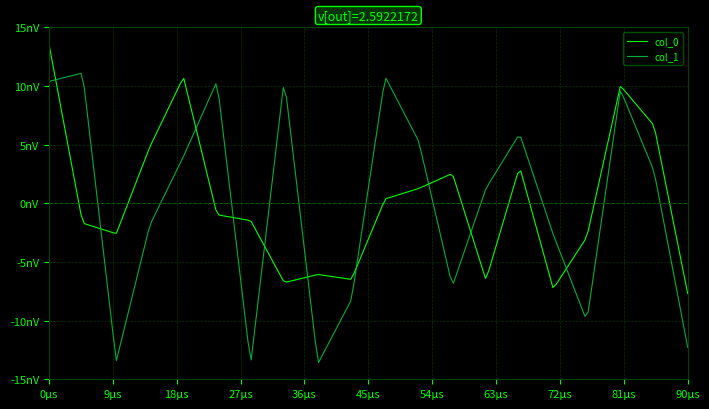

Between which two adjacent categories do col_0 and col_1 first intersect?

1 and 2